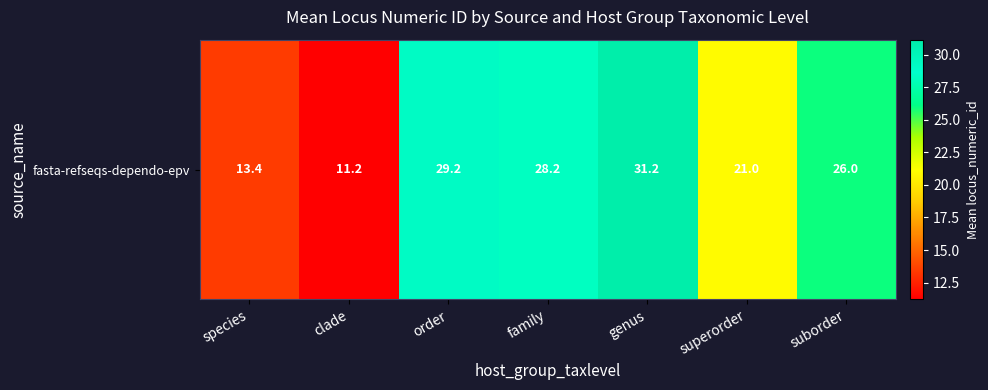

What is the difference between the maximum and minimum values?

20.0